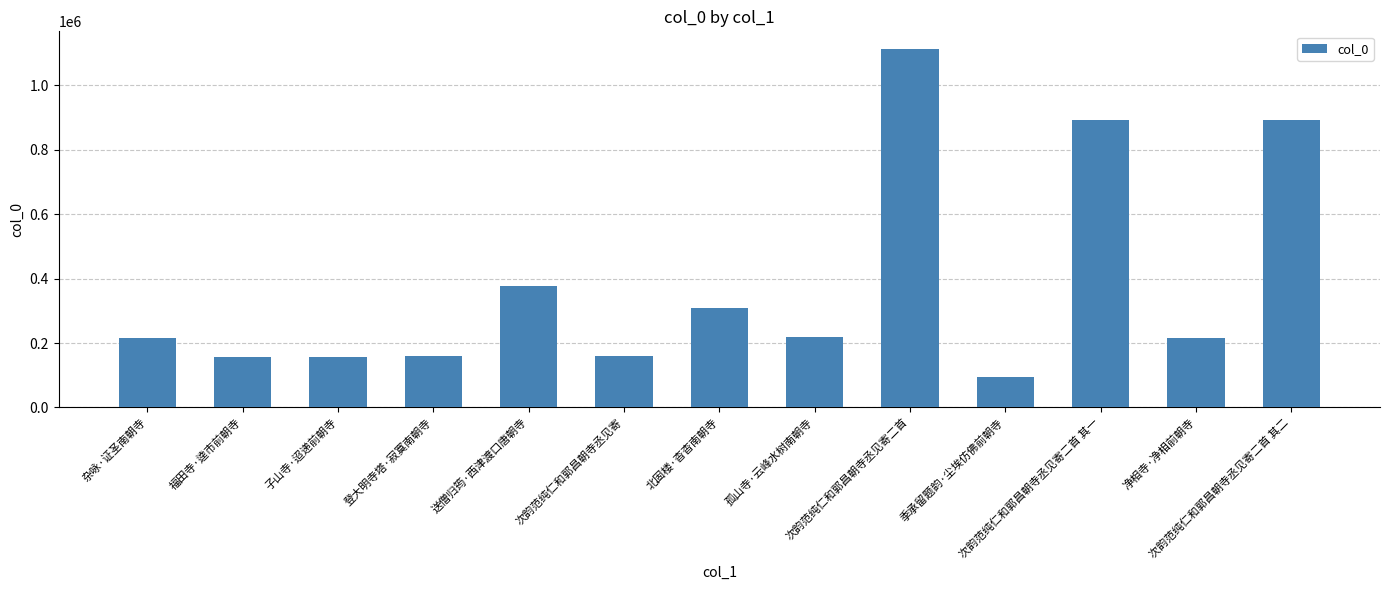

What is the ratio of the value at 次韵范纯仁和郭昌朝寺丞见寄二首 其二 to the value at 季承留题韵·尘埃仿佛前朝寺?

9.3